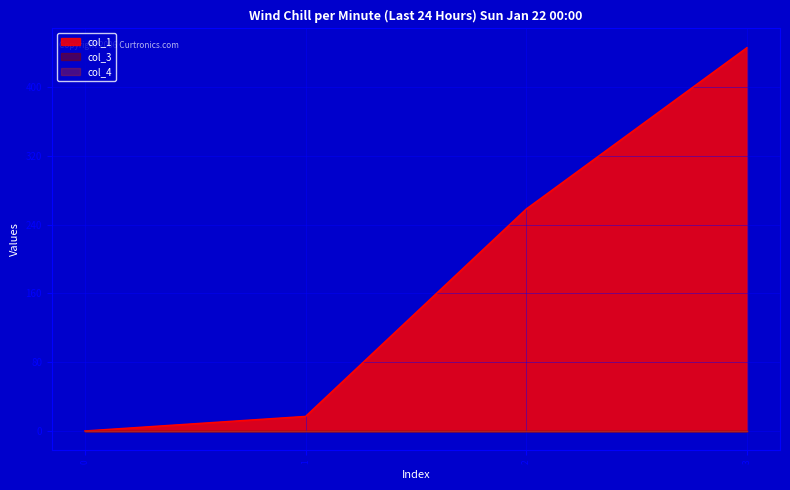

Rank the categories by col_4 value from highest to lowest.

0, 1, 2, 3